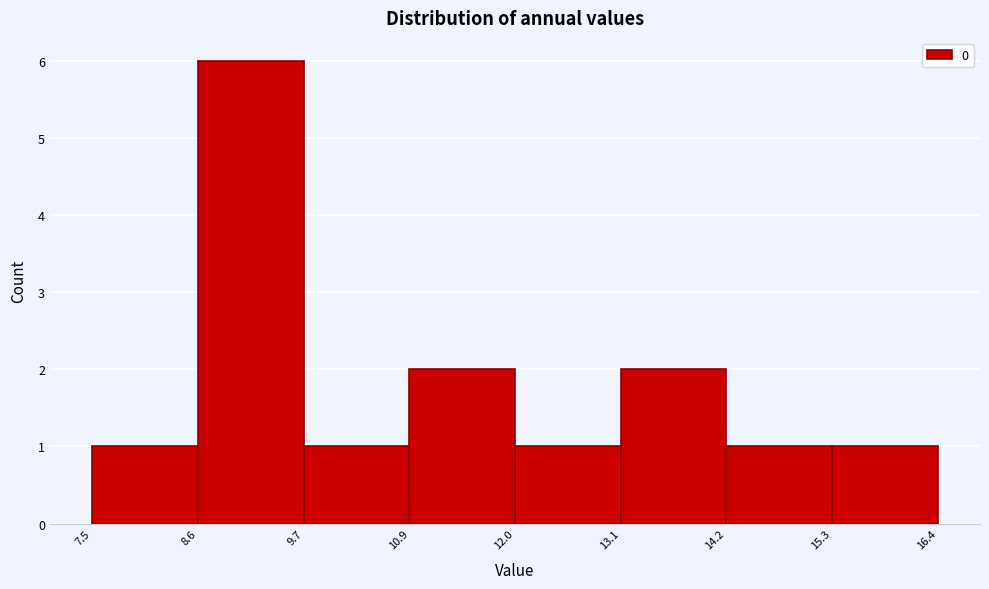

What is the height of the bar covering 15.3 to 16.4 on the x-axis? The values are not printed on the chart, so give them approximately, as read against the axis.

1